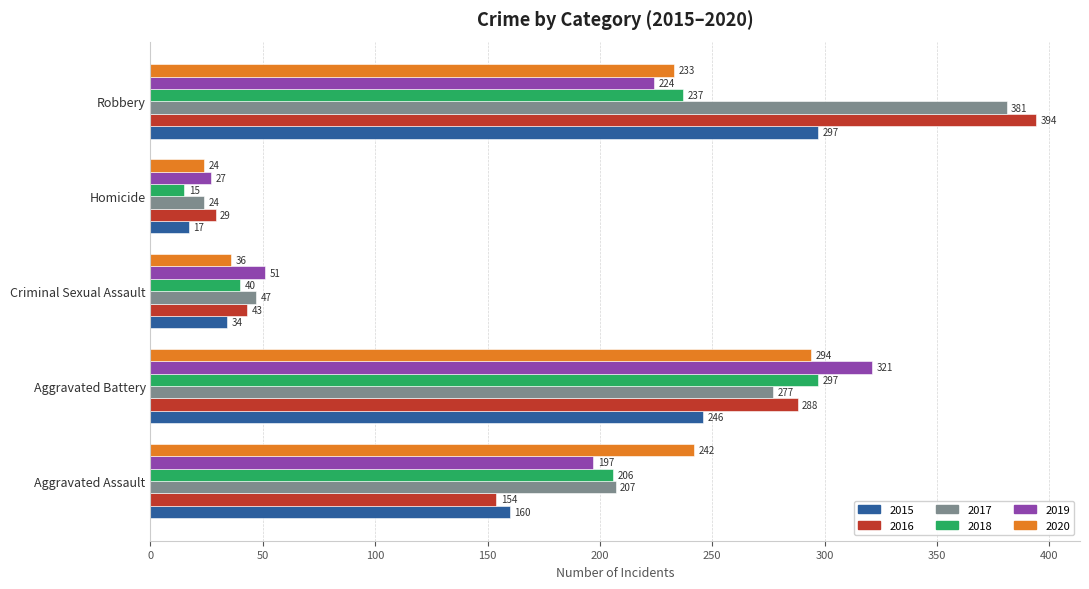

Which series has the largest total across all categories?

2017